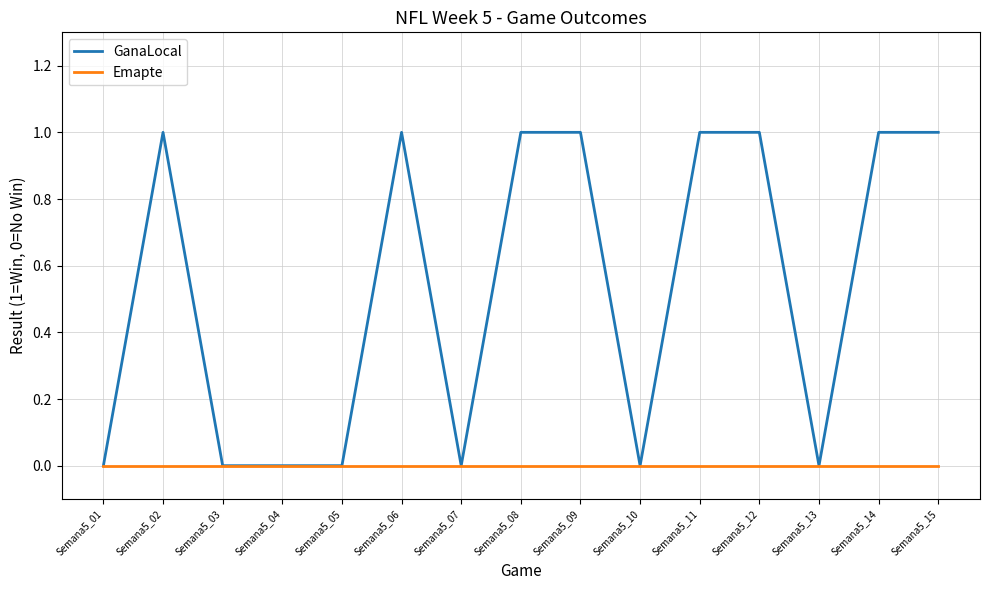

What are all the series names shown in the legend?

GanaLocal, Emapte